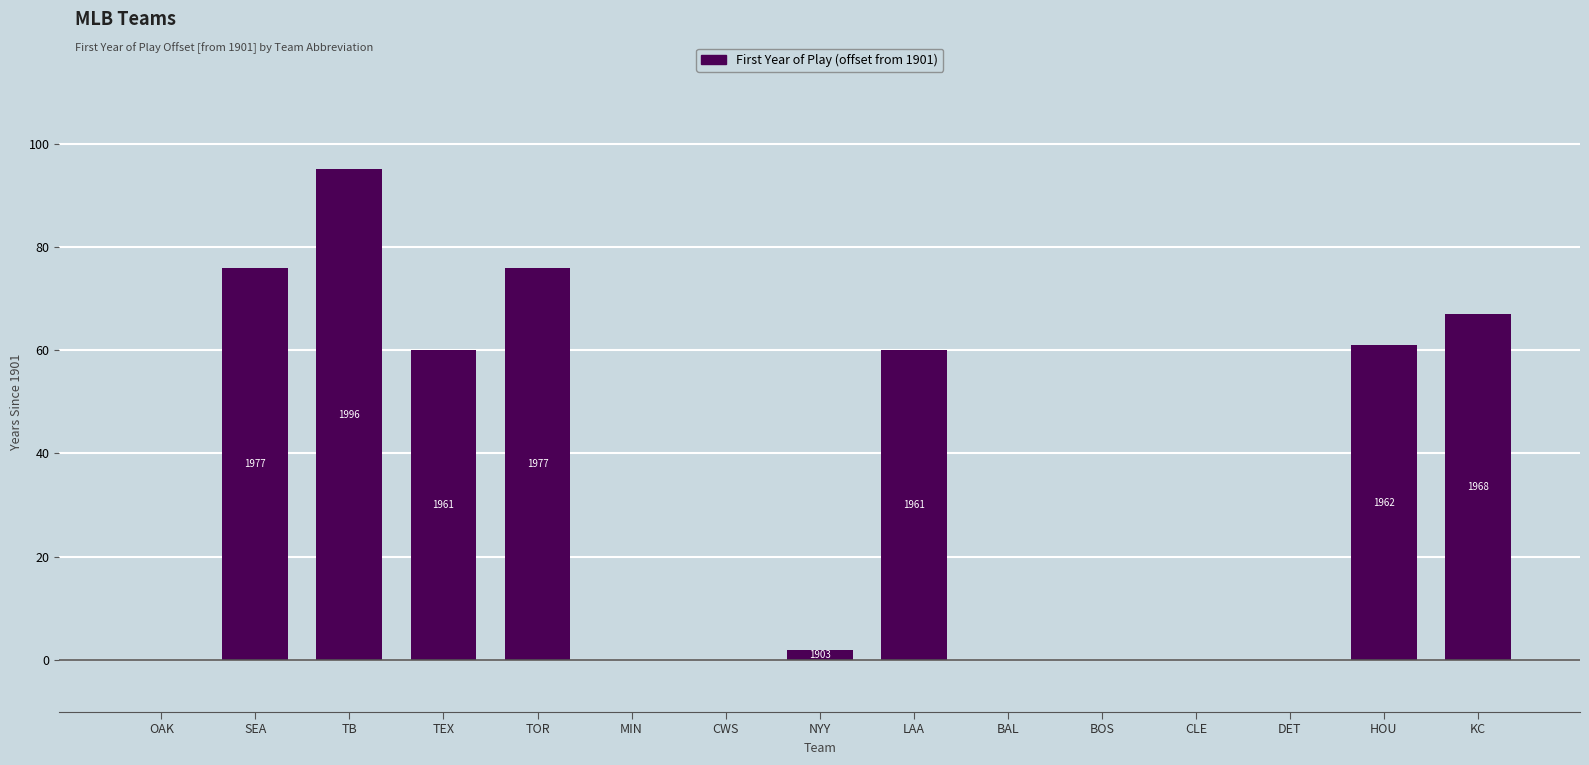

The value at CLE is -36. True or false?

False